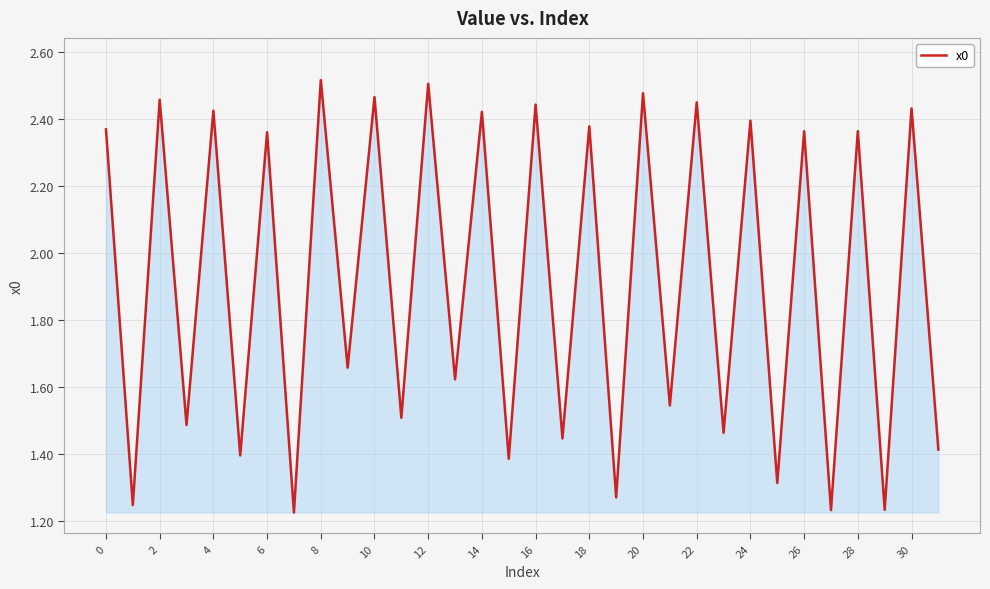

How many distinct data groups are displayed?

1